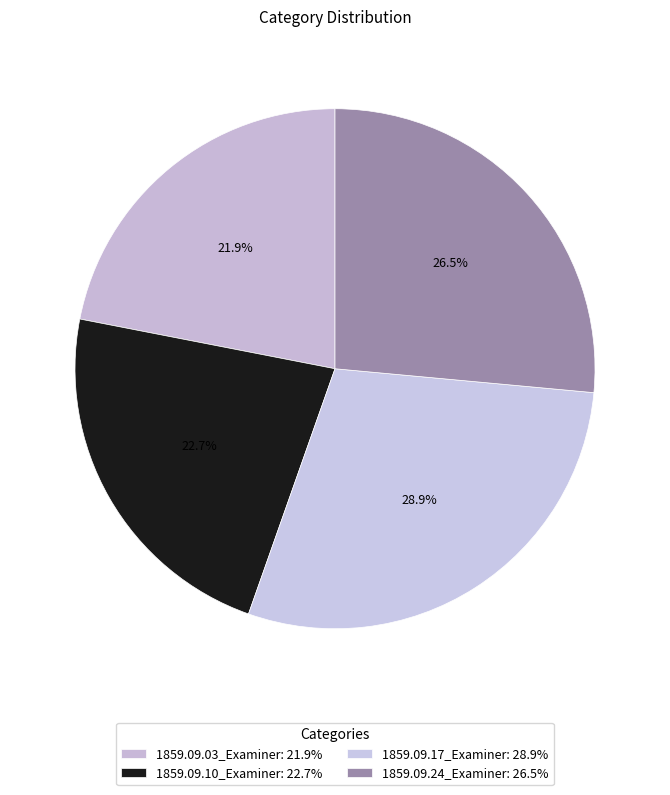

How many slices are in this pie chart?

4